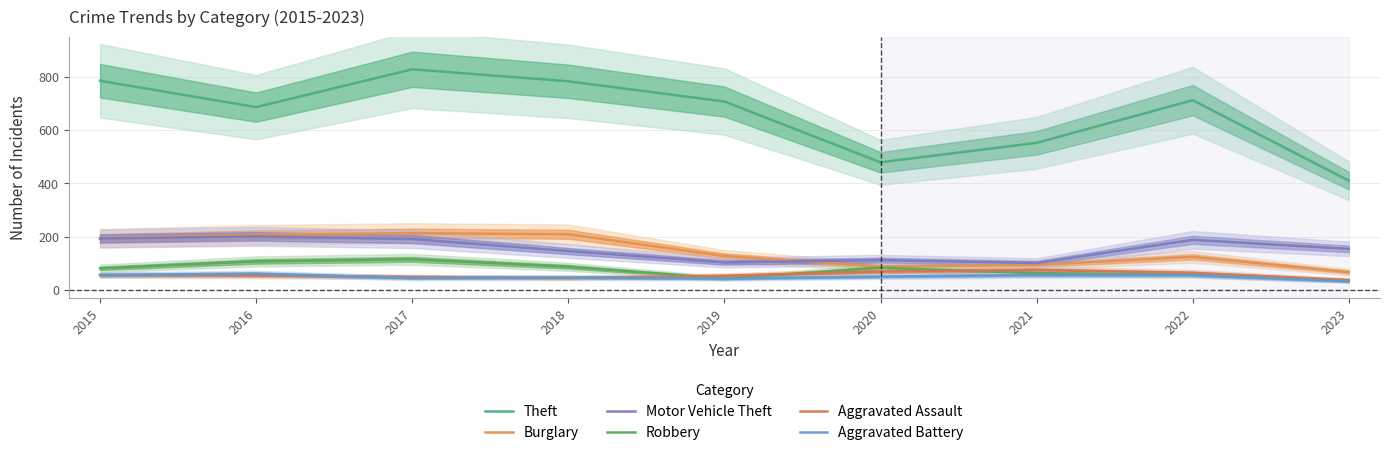

What is the total value across all series at 2018?

1317